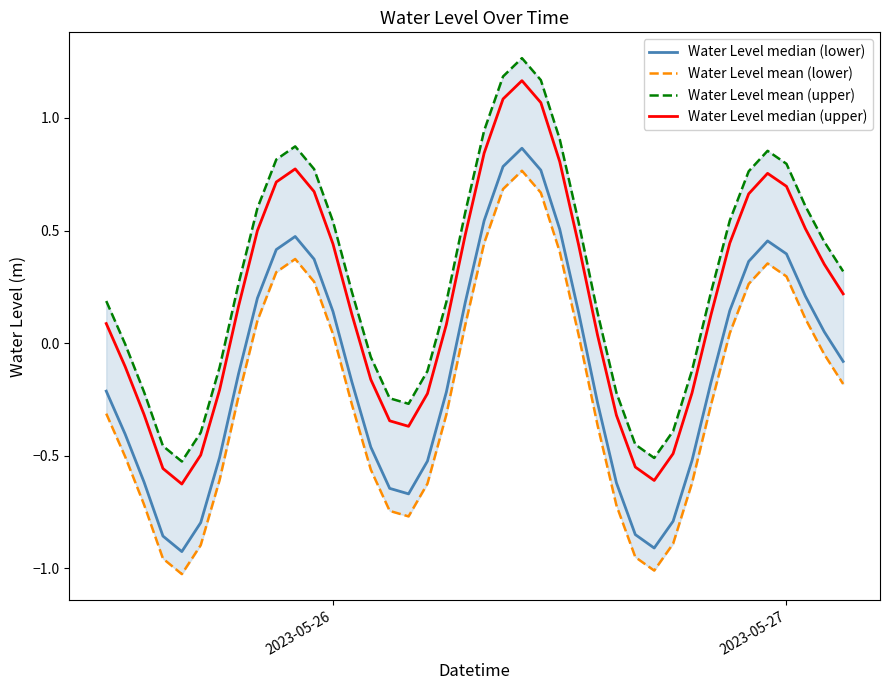

What is the sum of all Water Level mean (upper) values?

11.7